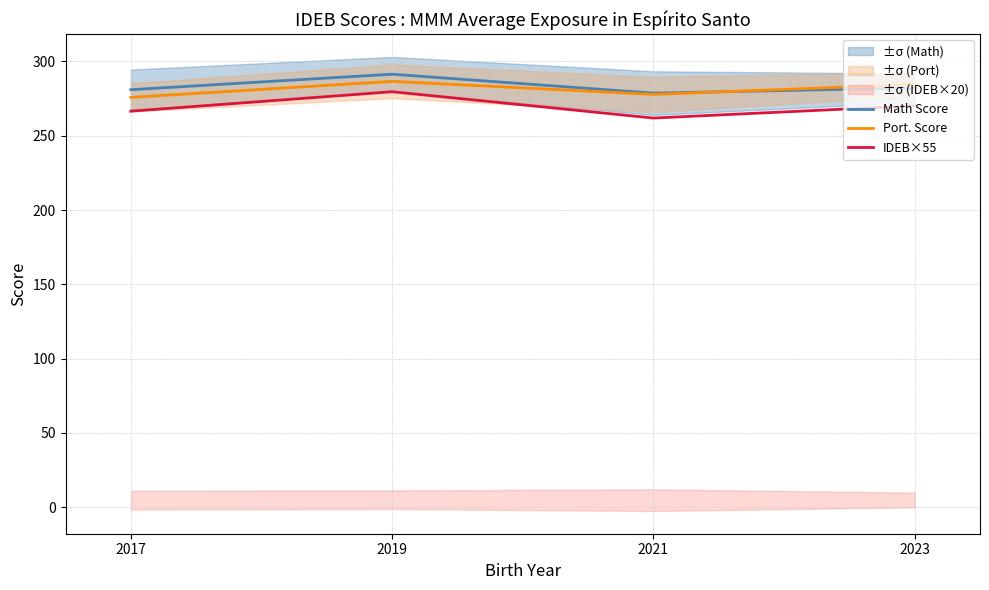

Which series has the largest range (max minus min)?

IDEB×55